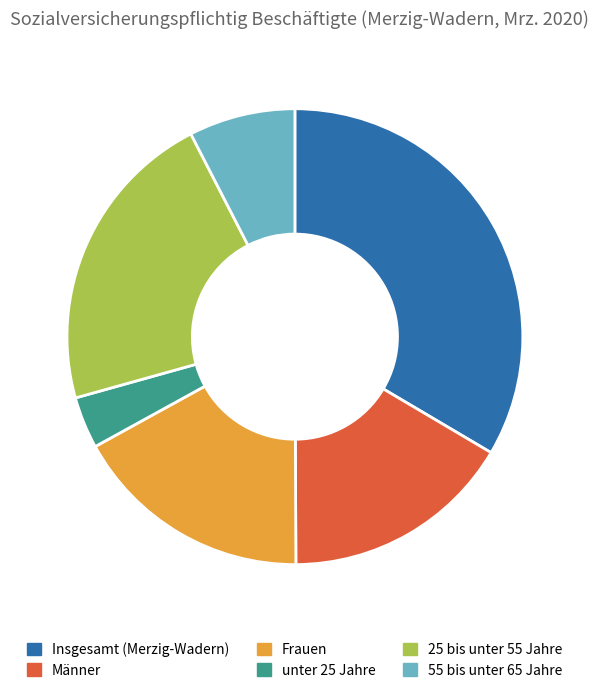

What is the smallest slice in the pie chart?

unter 25 Jahre